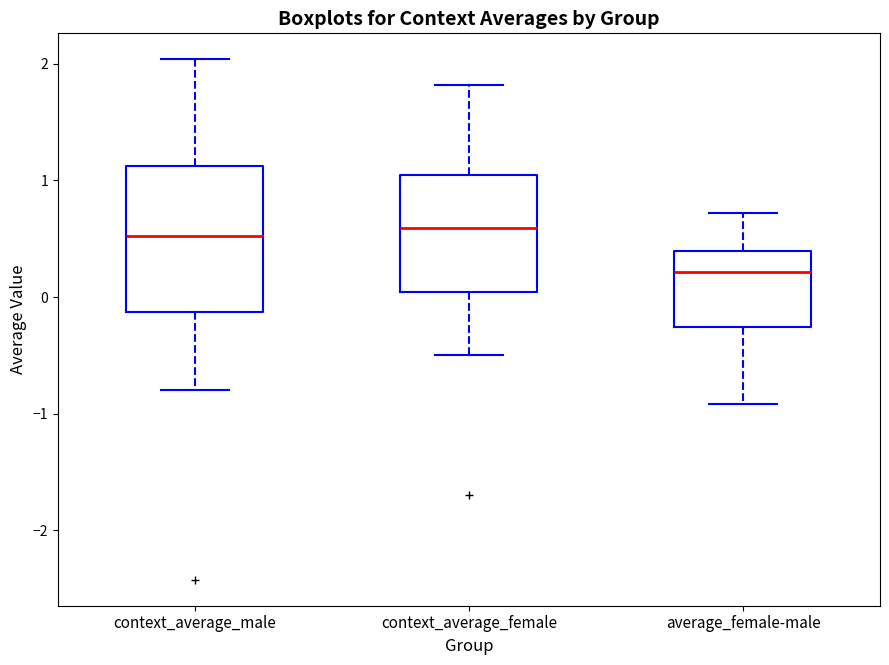

Reading left to right, transcribe this box plot: for each box, give where its median line is, the range the box spans, and where its two whiskers end, as read against the y-axis. The values are not printed on the chart, so give them approximately, as read against the axis.

context_average_male: median 0.5, box -0.1 to 1.1, whiskers -0.8 to 2.0
context_average_female: median 0.6, box 0.0 to 1.0, whiskers -0.5 to 1.8
average_female-male: median 0.2, box -0.3 to 0.4, whiskers -0.9 to 0.7